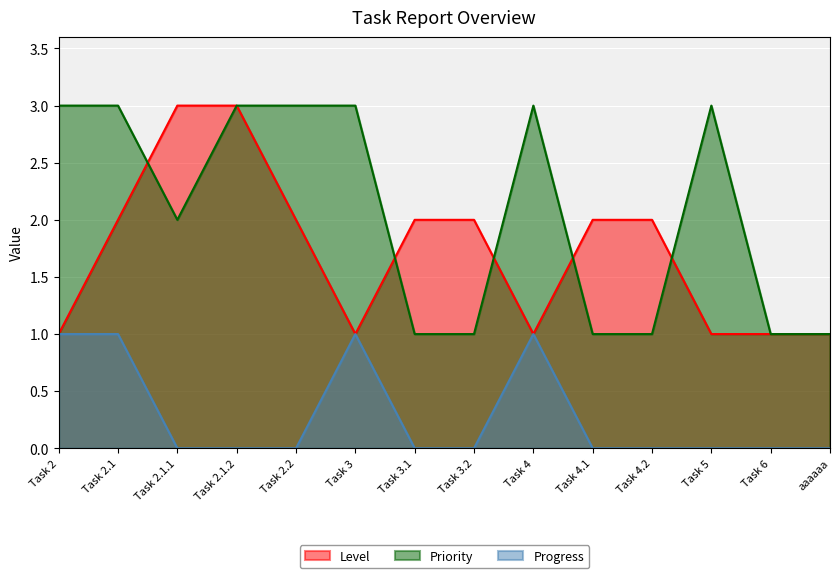

The value of Priority at Task 4.1 is 1. True or false?

True